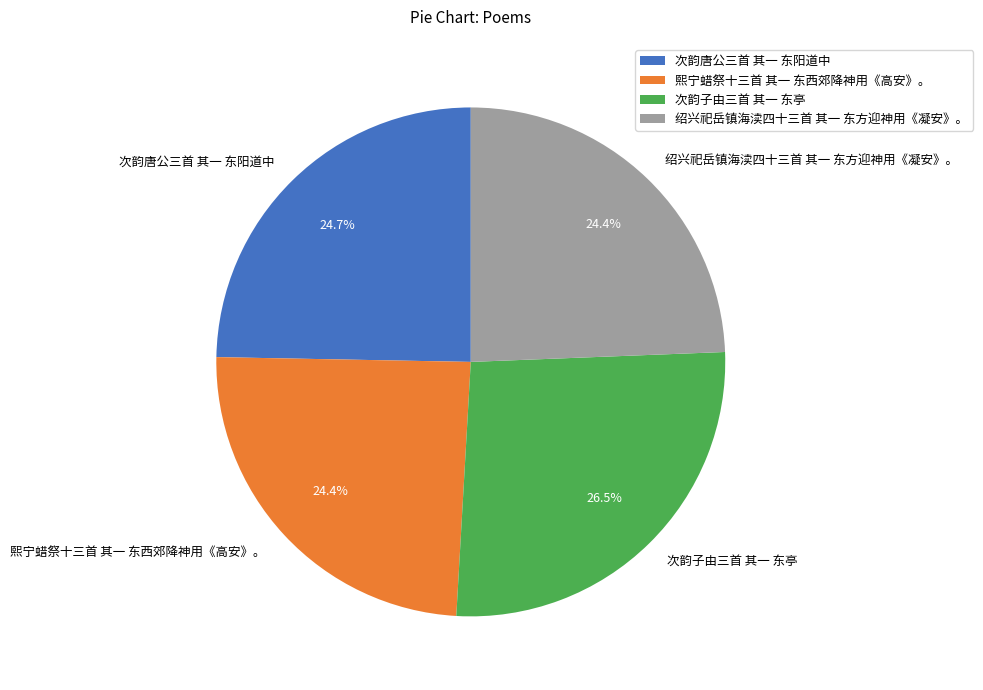

Is 次韵子由三首 其一 东亭 the majority of the pie?

No